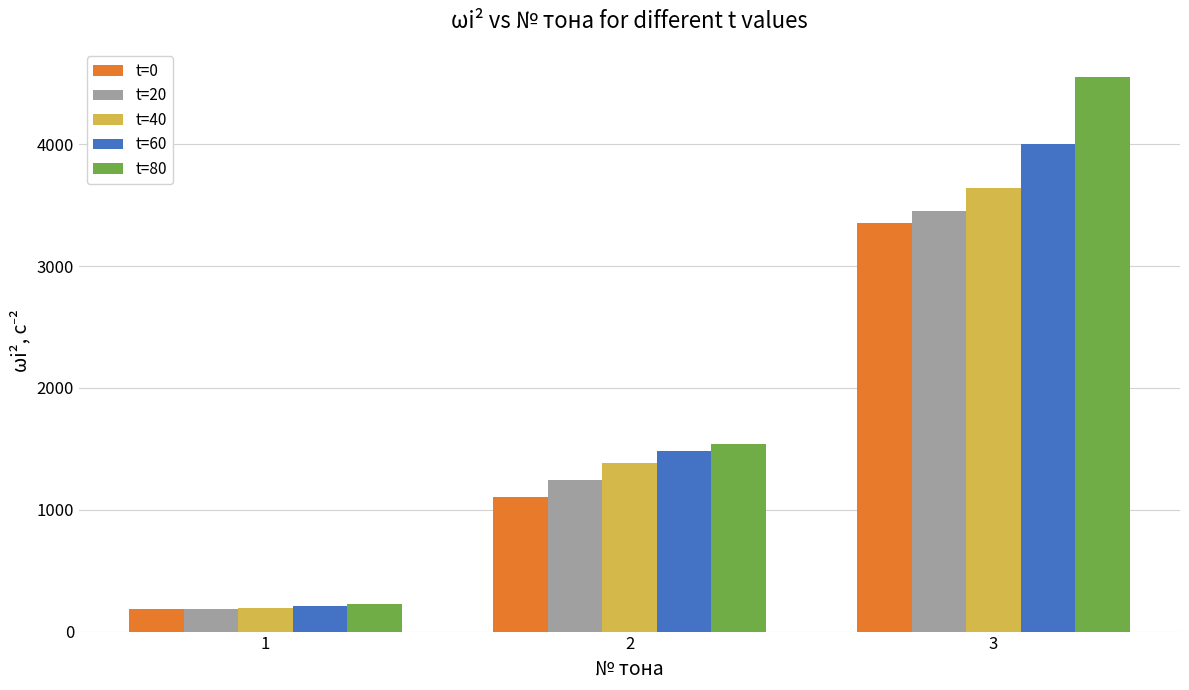

Reading left to right, list all the values displayed in this chart.

t=0: 184.5	1107.1	3358.0
t=20: 188.4	1245.3	3451.7
t=40: 195.9	1380.6	3638.8
t=60: 207.4	1482.3	4001.5
t=80: 224.4	1540.6	4556.6